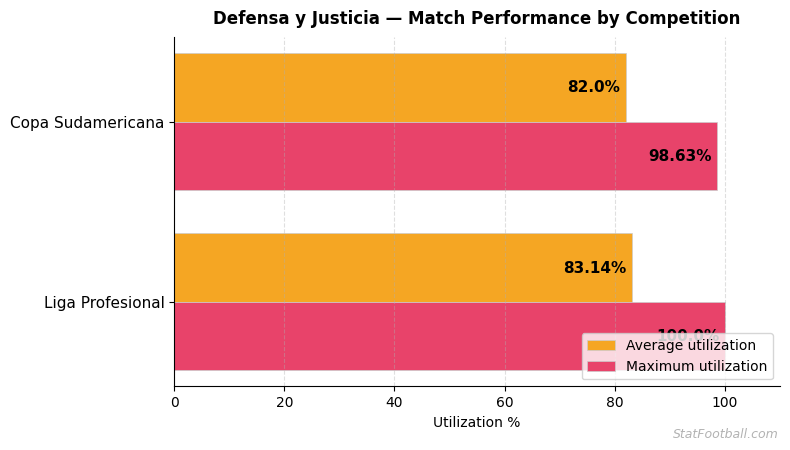

What is the sum of all Average utilization values?

165.1